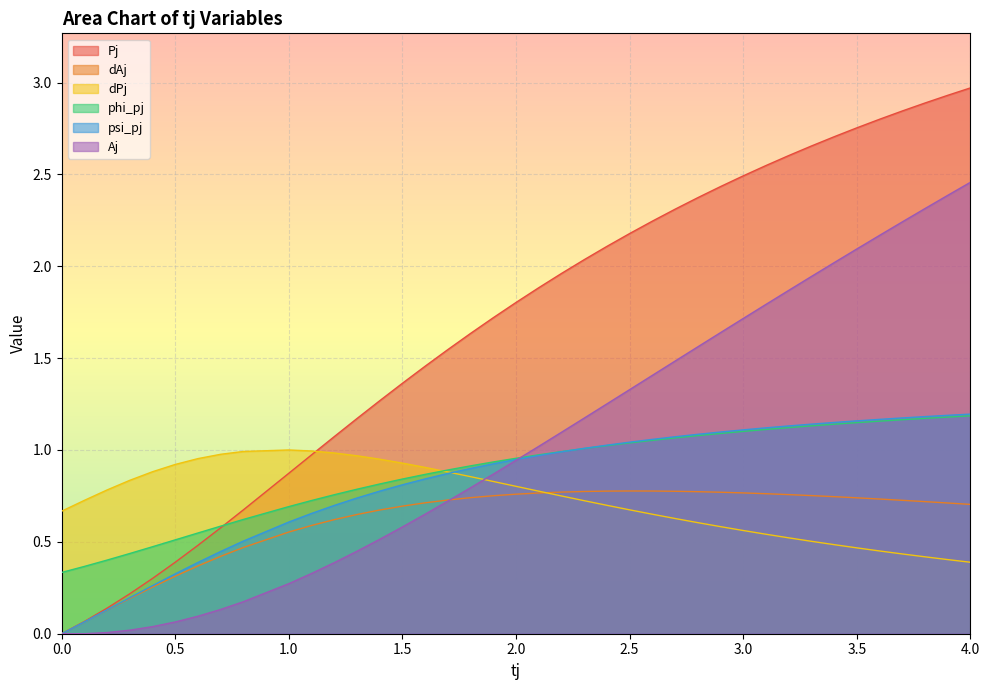

What is the difference between the highest and lowest values at 0.1?

0.7